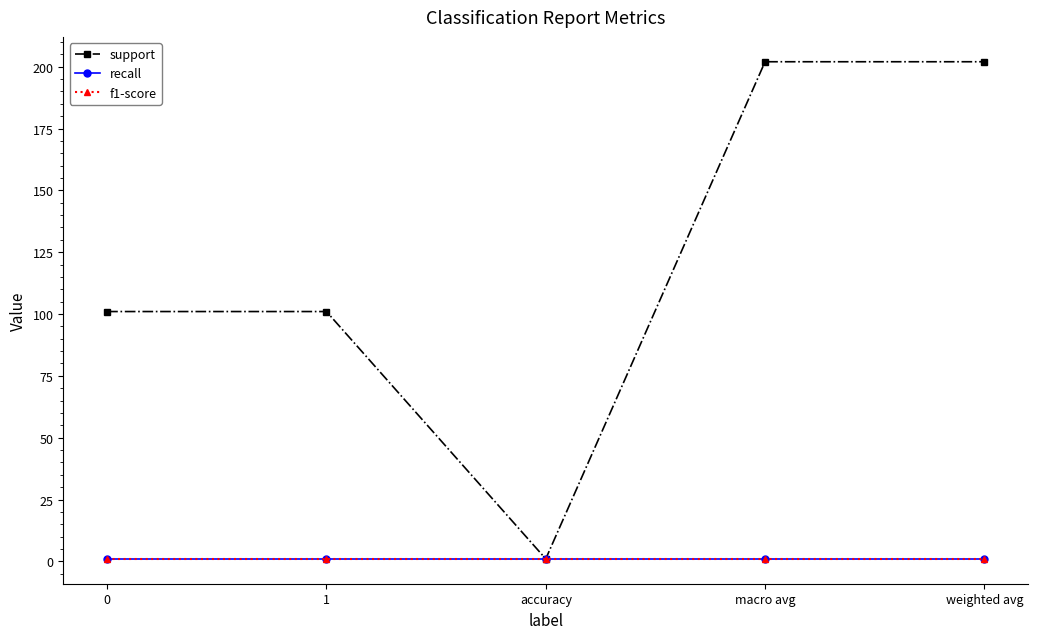

What is the difference between the maximum and minimum values in the support series?

201